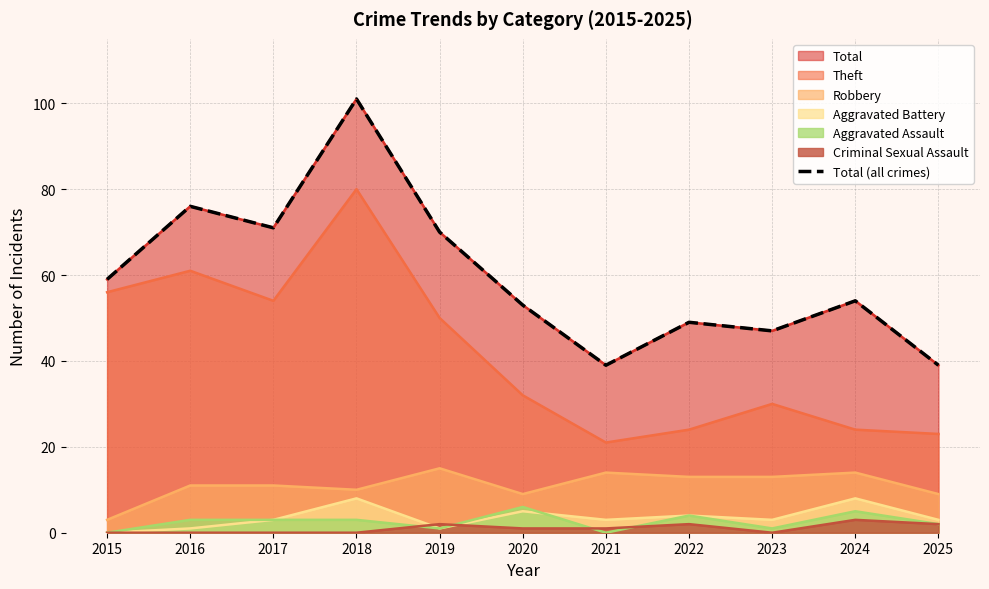

Rank the categories by value from highest to lowest.

2018, 2016, 2017, 2019, 2015, 2024, 2020, 2022, 2023, 2021, 2025